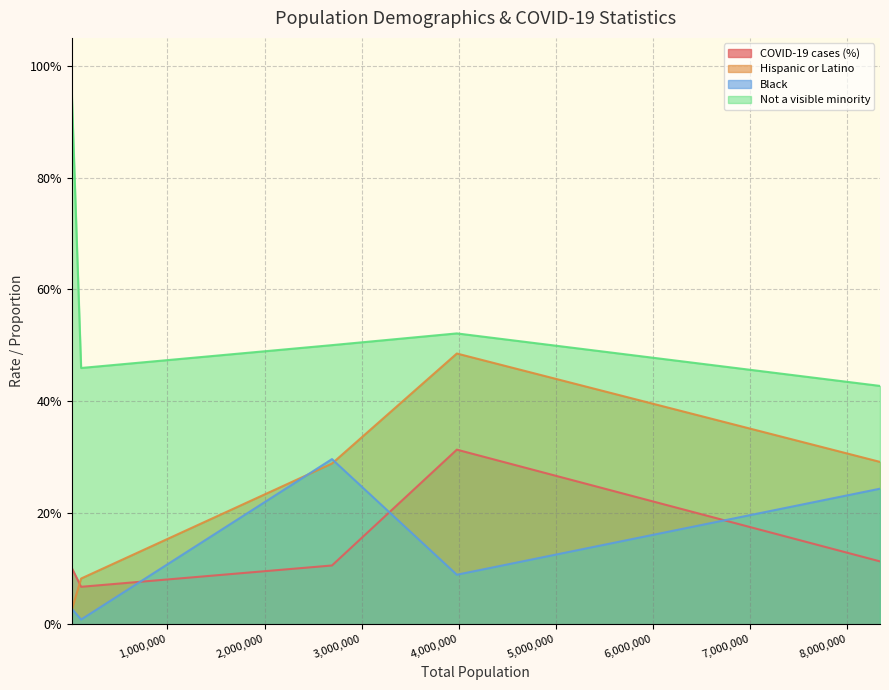

After their last crossing, which series has the higher values: Black or COVID-19 cases (%)?

Black